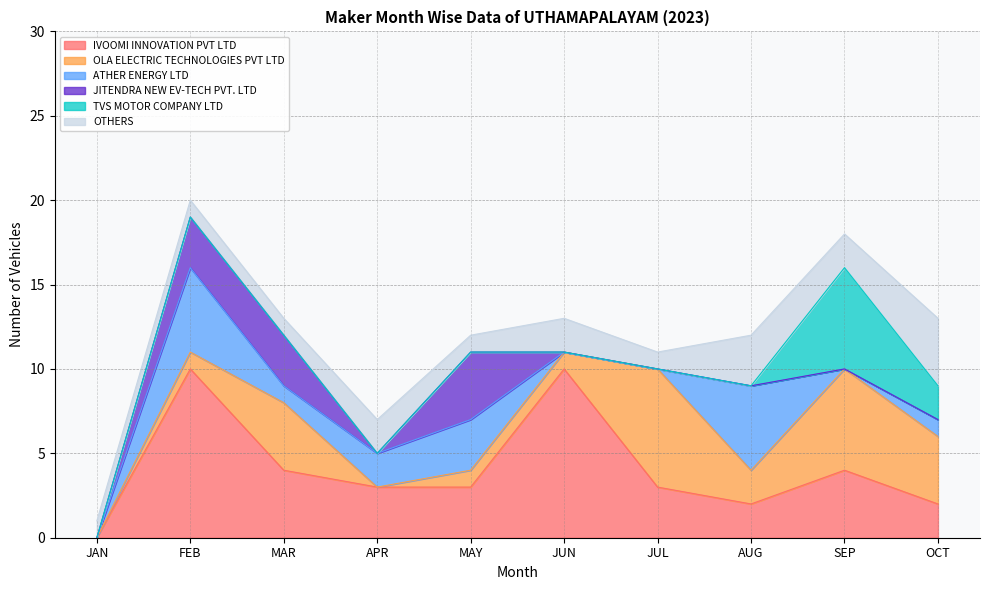

What is the difference between the highest and lowest values at OCT?

4